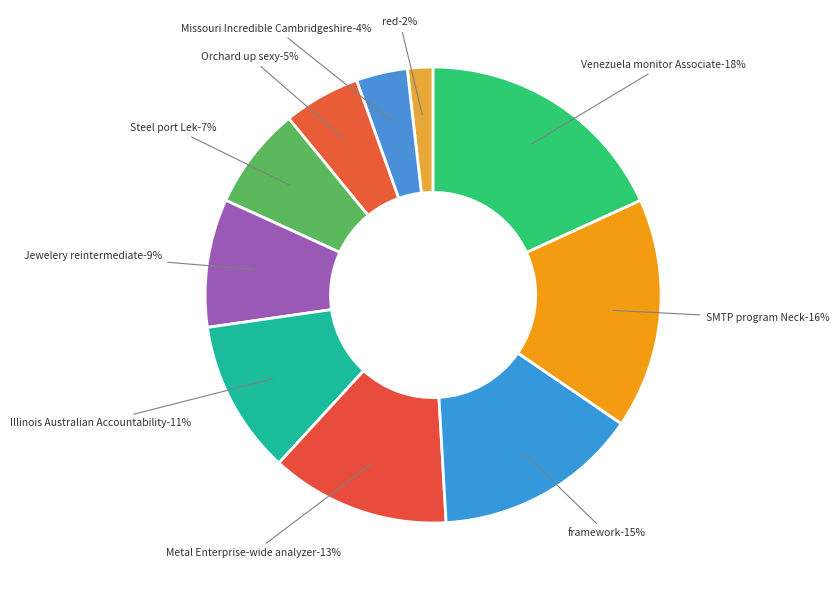

Combined, do Venezuela monitor Associate and Steel port Lek account for over 50%?

No